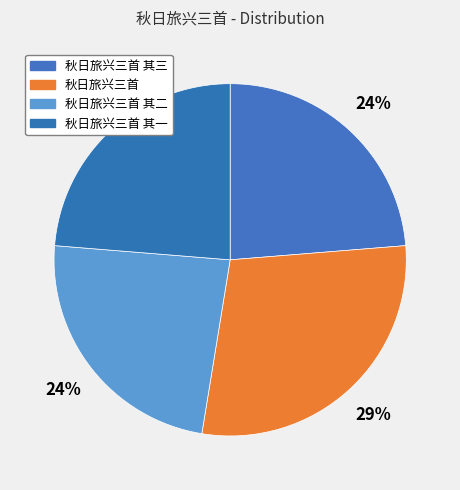

Count the number of slices in the pie.

4